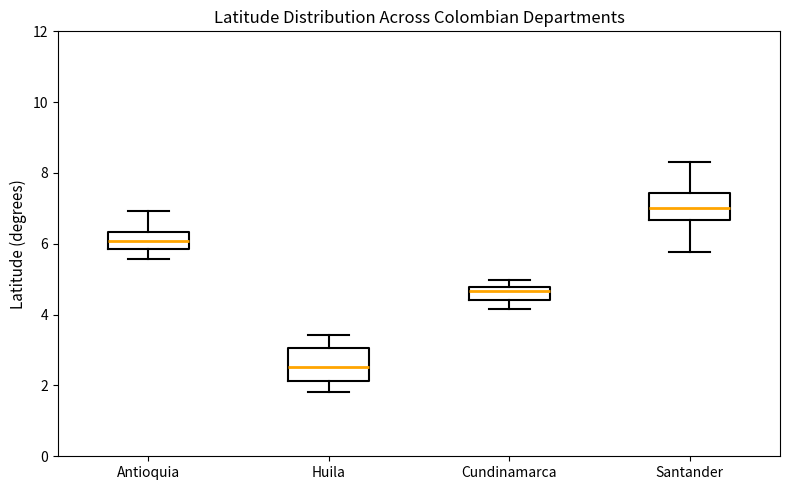

Reading left to right, read every box against the y-axis: the position of its median line, the range the box covers, and the ends of its whiskers. The values are not printed on the chart, so give them approximately, as read against the axis.

Antioquia: median 6.0, box 5.8 to 6.4, whiskers 5.6 to 7.0
Huila: median 2.6, box 2.2 to 3.0, whiskers 1.8 to 3.4
Cundinamarca: median 4.6, box 4.4 to 4.8, whiskers 4.2 to 5.0
Santander: median 7.0, box 6.6 to 7.4, whiskers 5.8 to 8.4